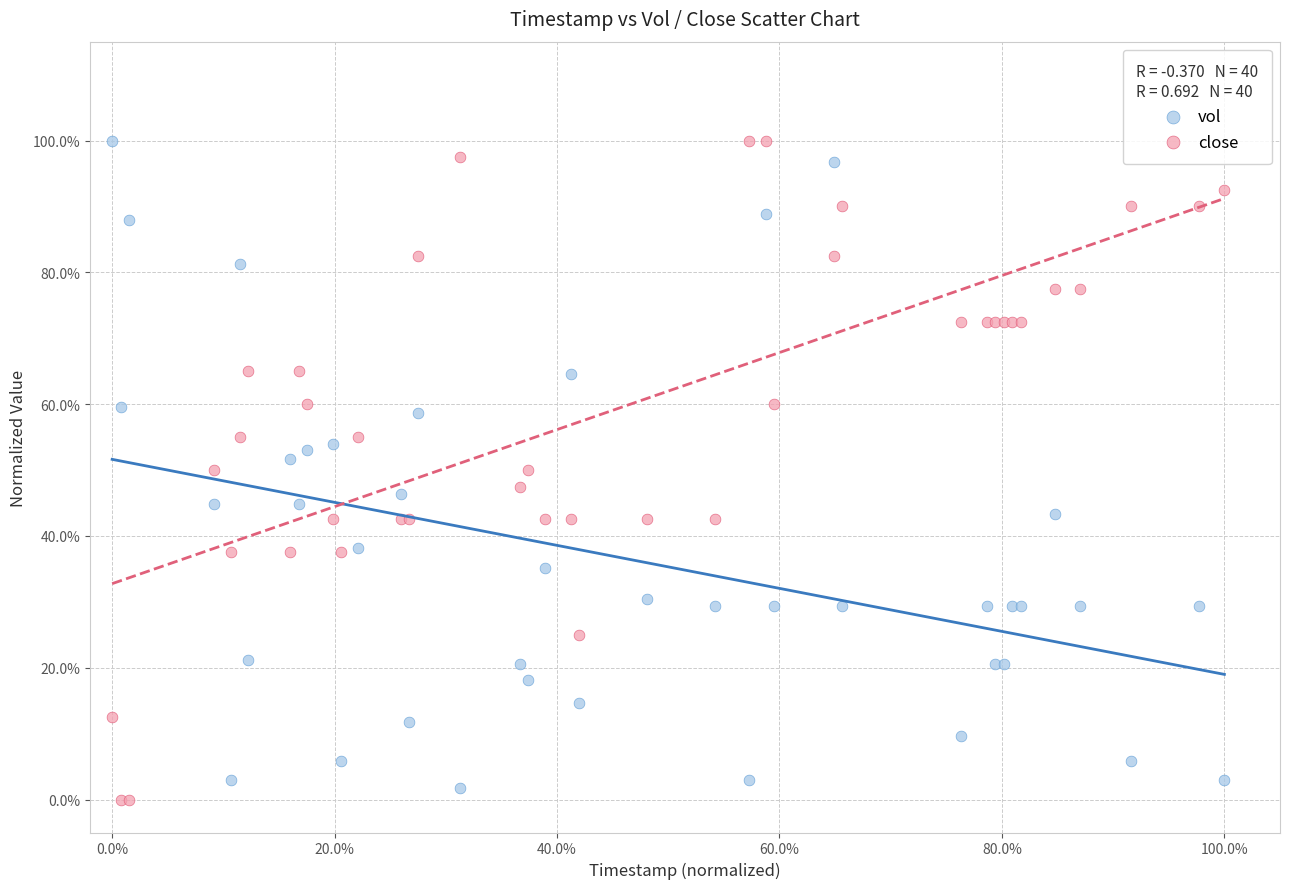

Which series reaches the minimum Y coordinate?

close